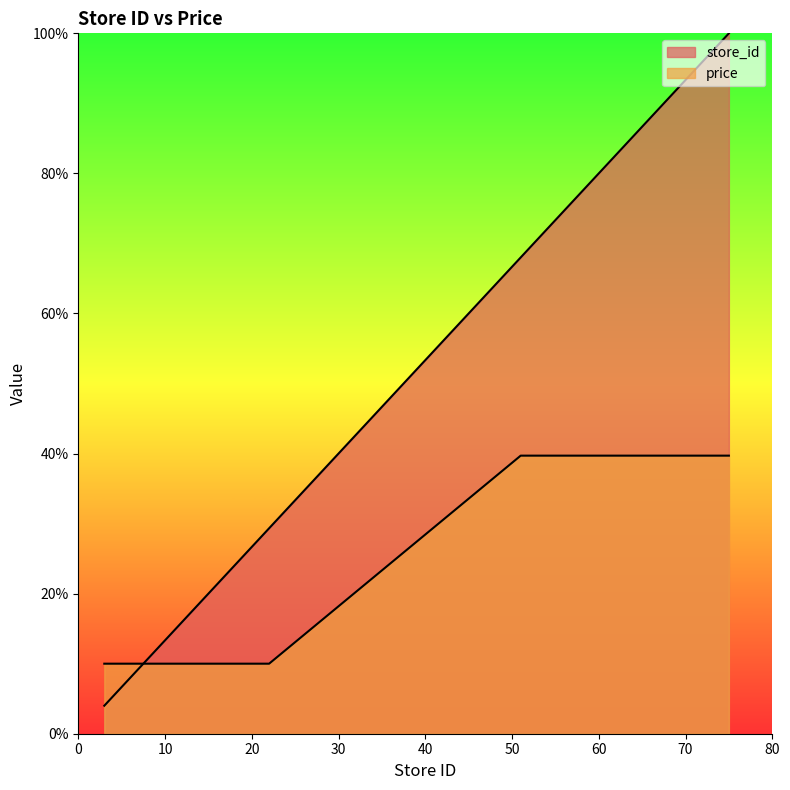

Reading left to right, list all the values displayed in this chart.

store_id: 4.0	9.3	25.3	26.7	29.3	68.0	74.7	81.3	90.7	98.7	100.0
price: 10.0	10.0	10.0	10.0	10.0	39.7	39.7	39.7	39.7	39.7	39.7